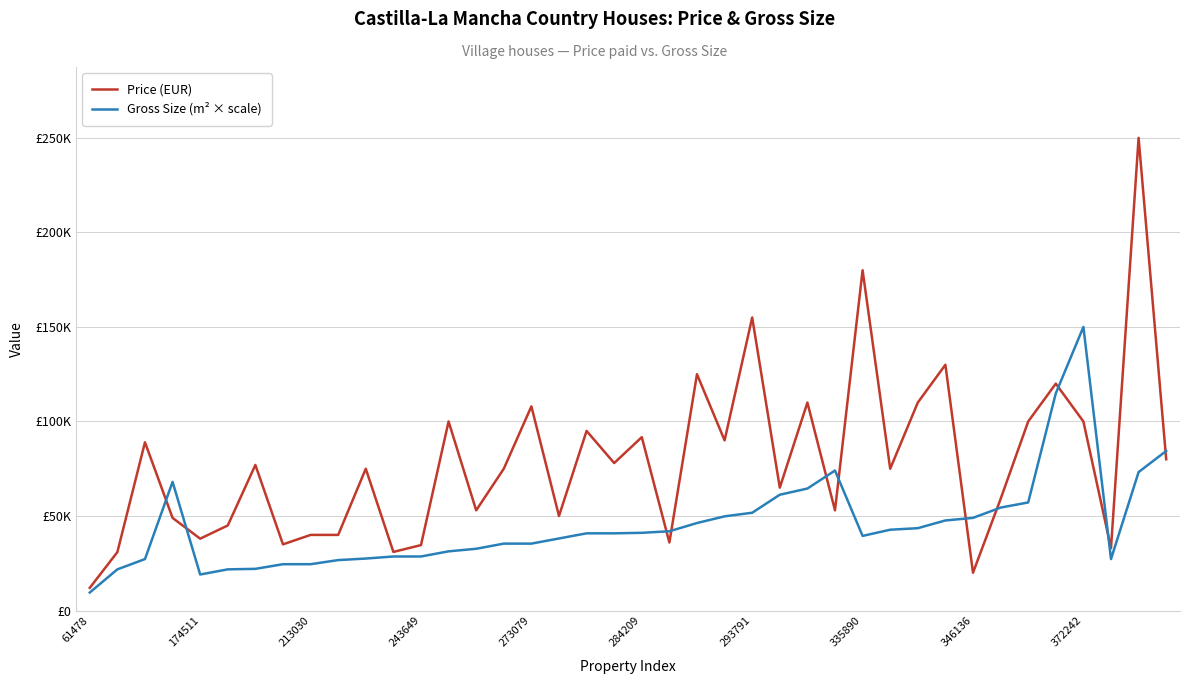

What are all the series names shown in the legend?

Price (EUR), Gross Size (m² × scale)